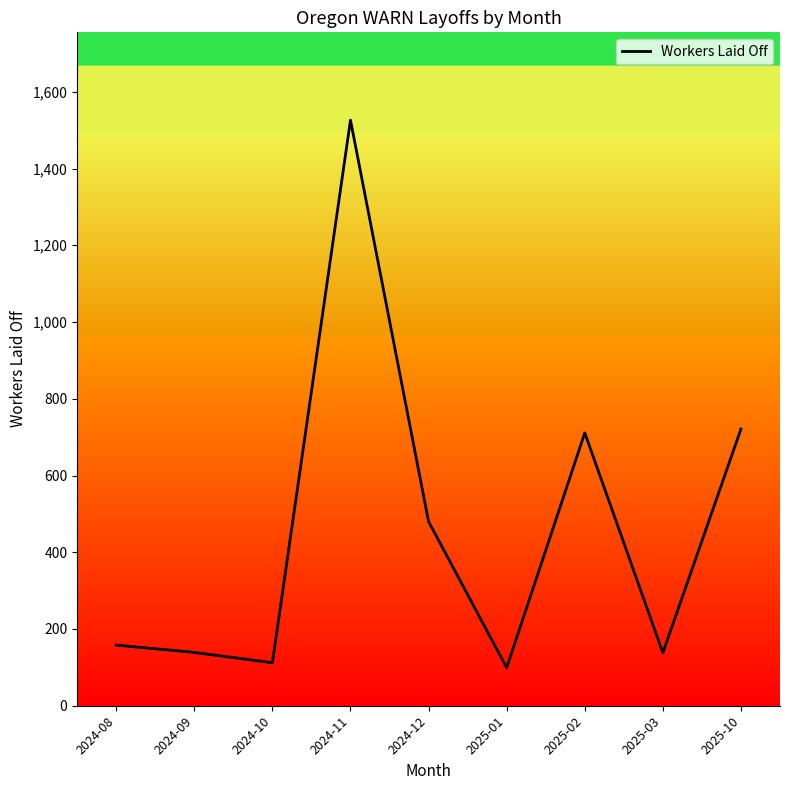

What is the label of the 8th point from the right?

2024-09